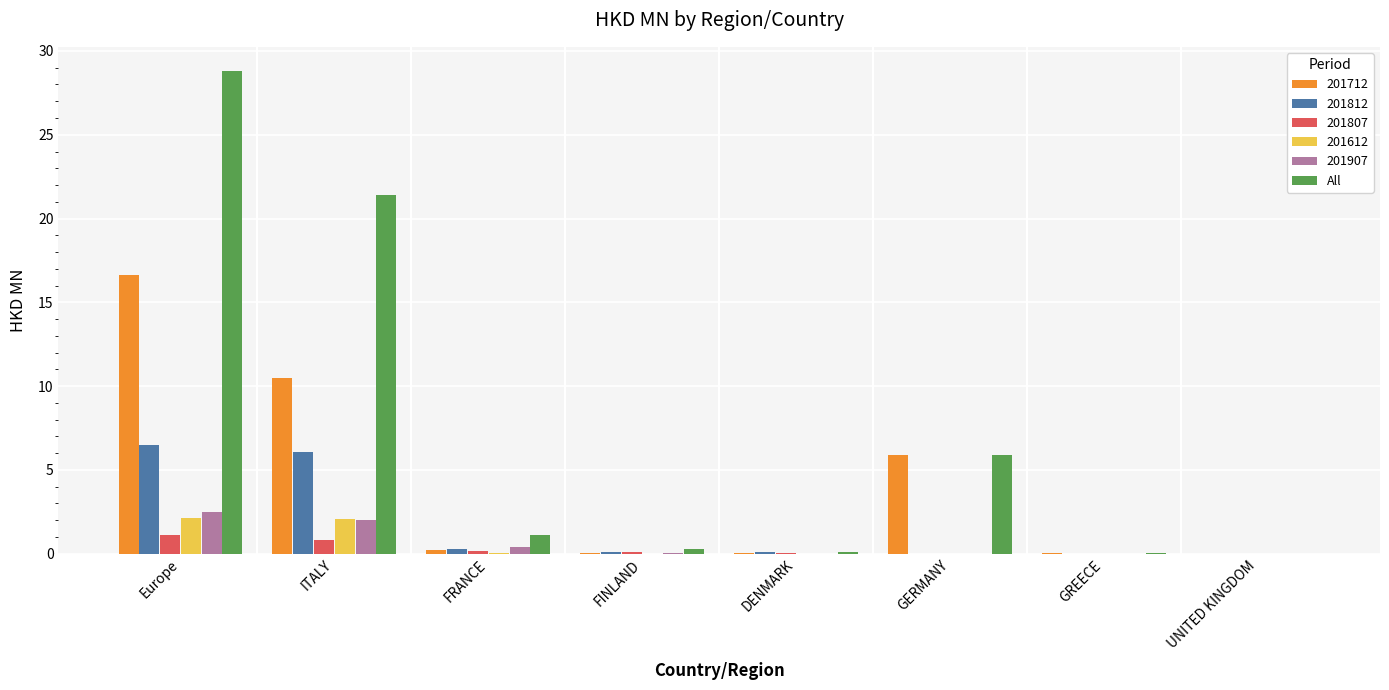

What is the sum of all 201907 values?

4.9